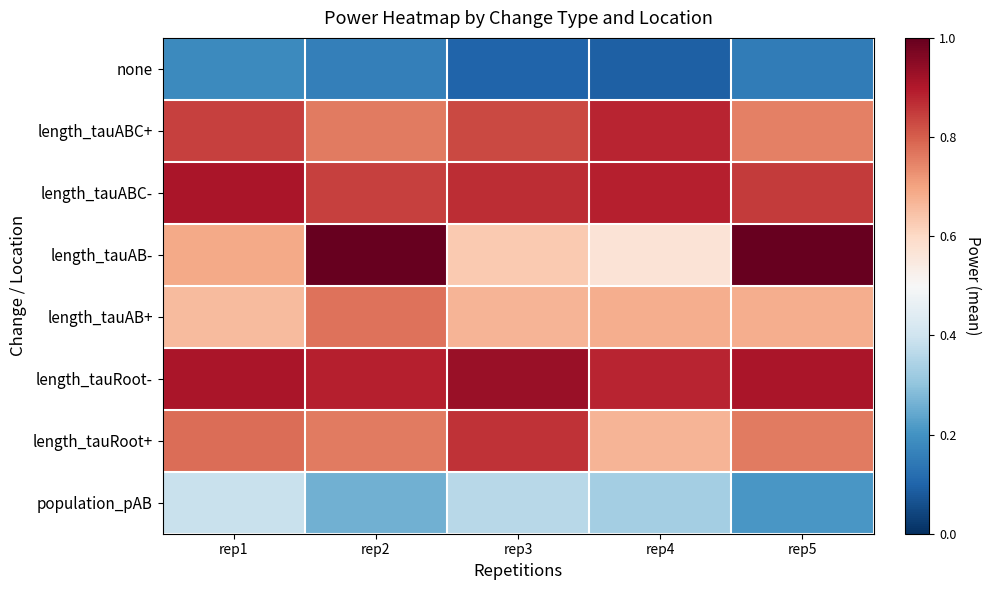

Reading left to right, list all the values displayed in this chart.

none: rep1=0.2	rep2=0.2	rep3=0.1	rep4=0.1	rep5=0.1
length_tauABC+: rep1=0.8	rep2=0.8	rep3=0.8	rep4=0.9	rep5=0.8
length_tauABC-: rep1=0.9	rep2=0.8	rep3=0.9	rep4=0.9	rep5=0.8
length_tauAB-: rep1=0.7	rep2=1.0	rep3=0.6	rep4=0.6	rep5=1.0
length_tauAB+: rep1=0.7	rep2=0.8	rep3=0.7	rep4=0.7	rep5=0.7
length_tauRoot-: rep1=0.9	rep2=0.9	rep3=0.9	rep4=0.9	rep5=0.9
length_tauRoot+: rep1=0.8	rep2=0.8	rep3=0.9	rep4=0.7	rep5=0.8
population_pAB: rep1=0.4	rep2=0.3	rep3=0.4	rep4=0.3	rep5=0.2